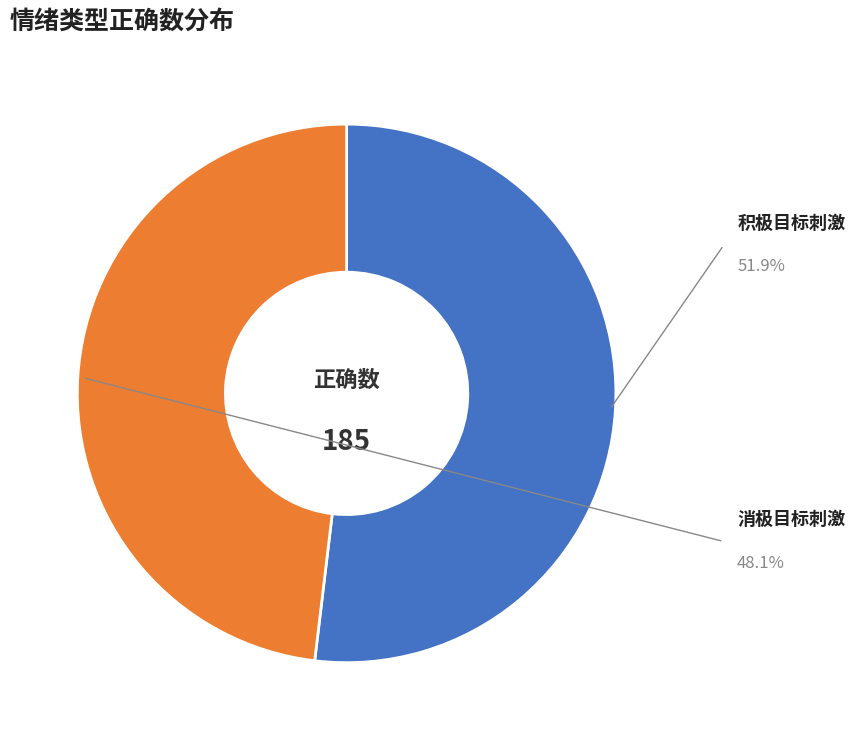

Is there a majority slice in this chart?

Yes